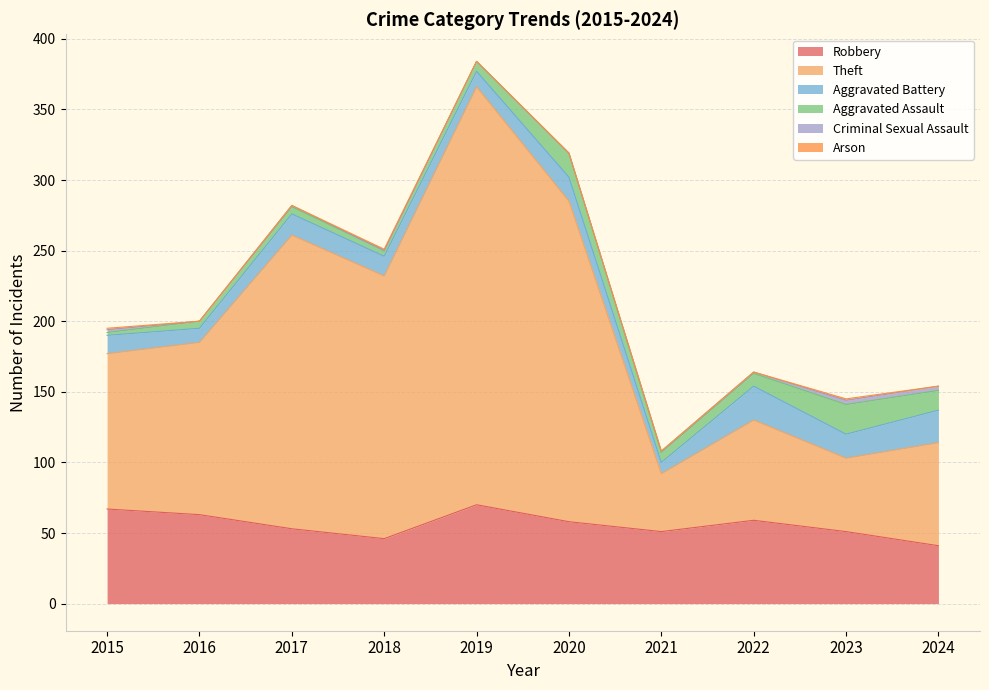

Which series has the largest total across all categories?

Theft